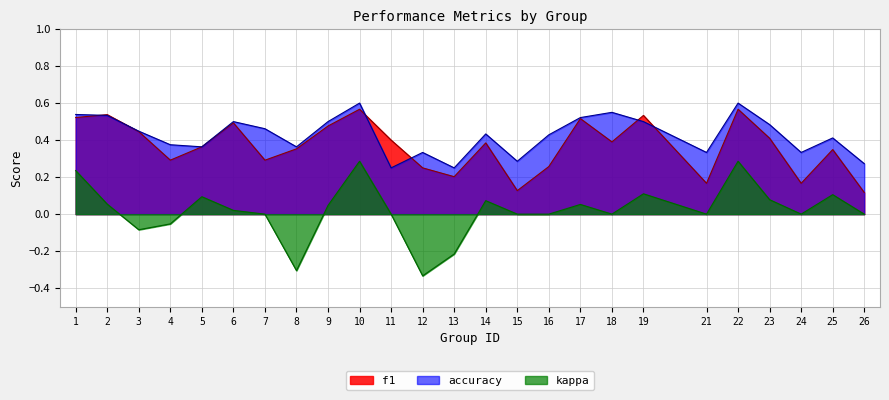

Does the chart display data point markers on the line(s)?

No